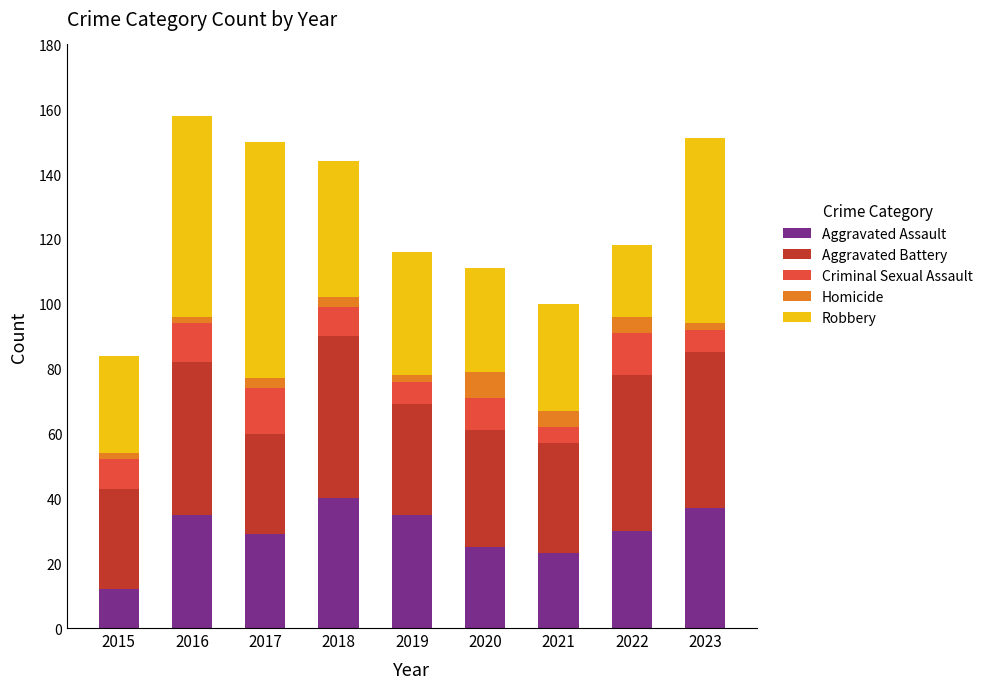

Where is Aggravated Assault nearest to the value 26?

2020